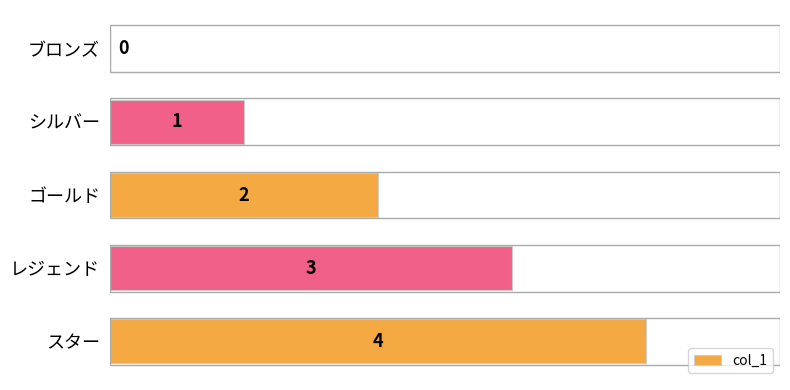

What is the sum of the values at ブロンズ and レジェンド?

3